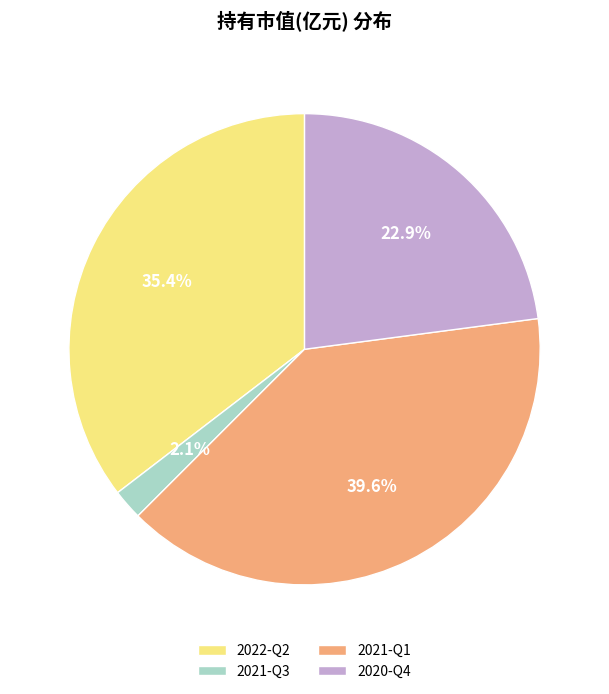

Which category has the smallest portion of the pie?

2021-Q3